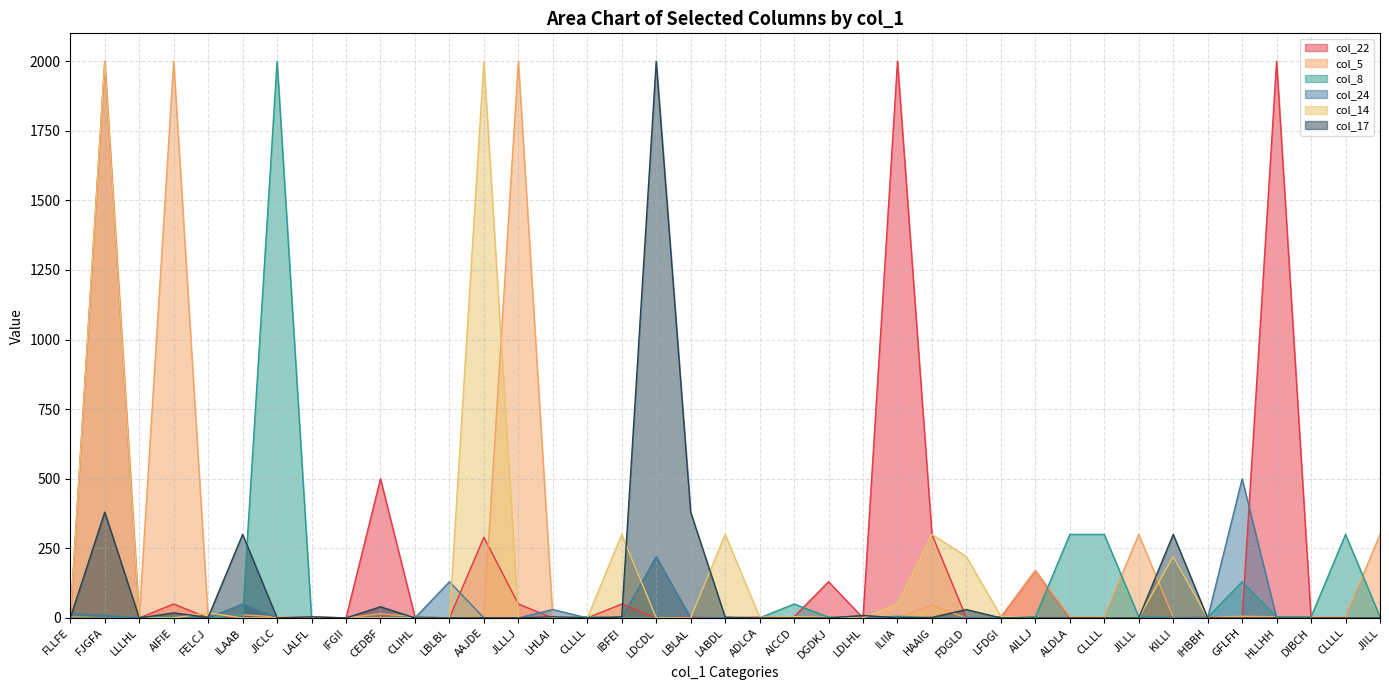

What is the difference between the highest and lowest values at GFLFH?

500